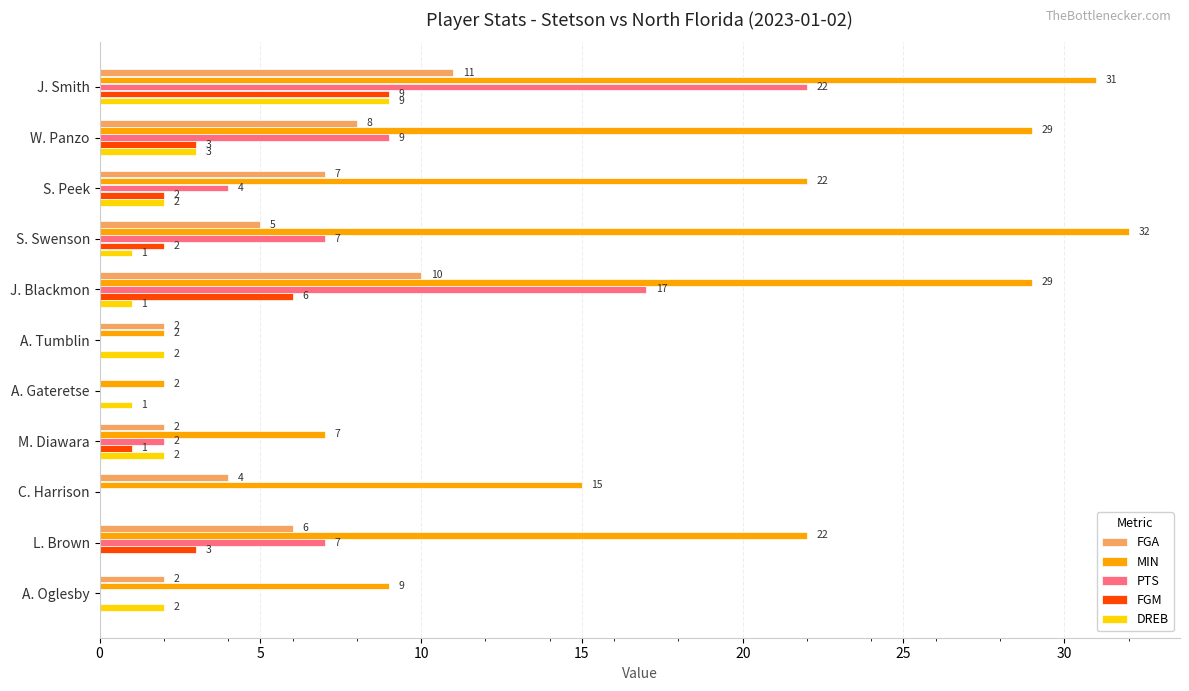

Where is FGA nearest to the value 5?

S. Swenson